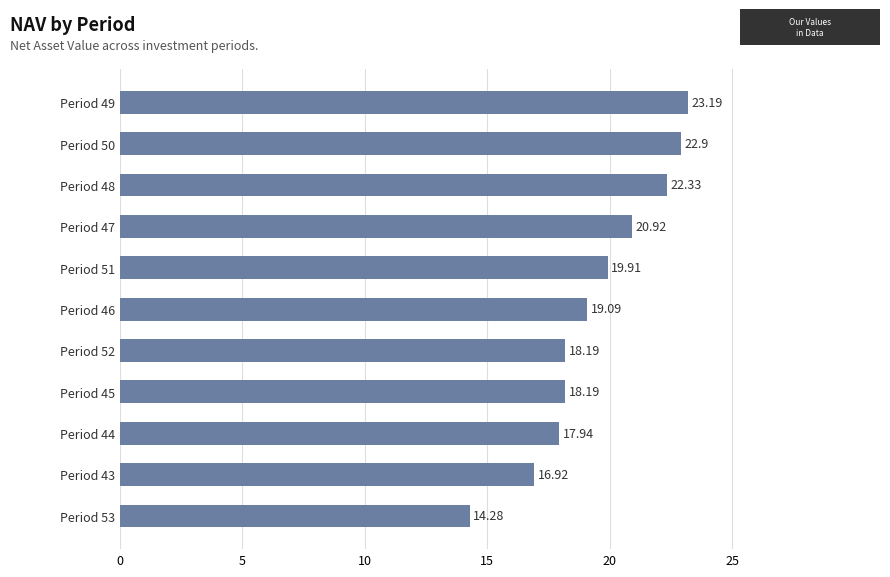

What is the sum of all values?

213.9